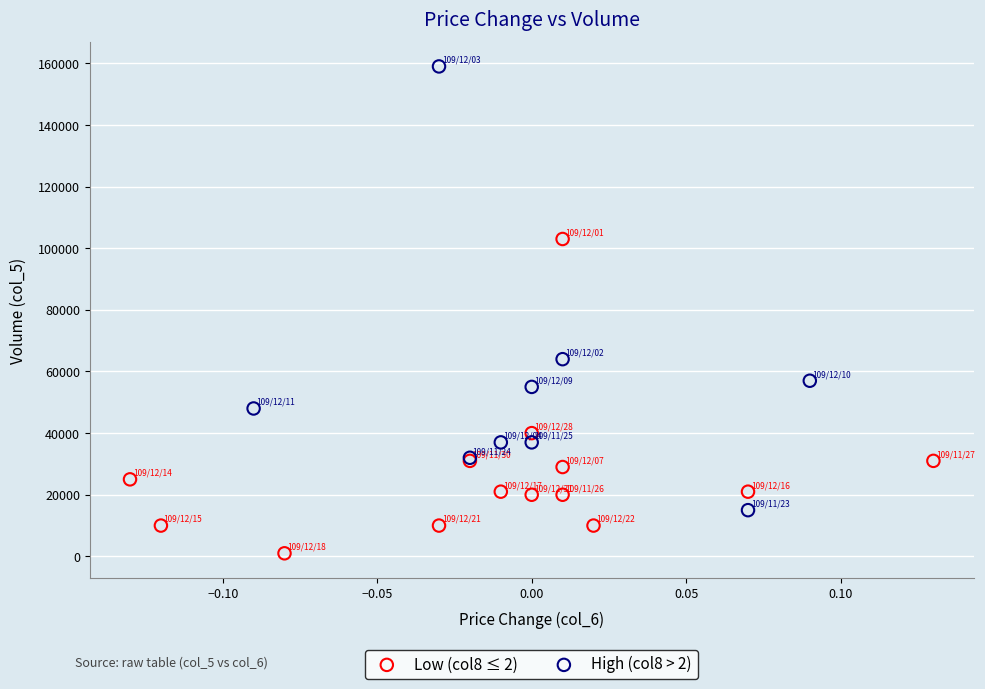

Which series contains the highest Y value?

High (col8 > 2)